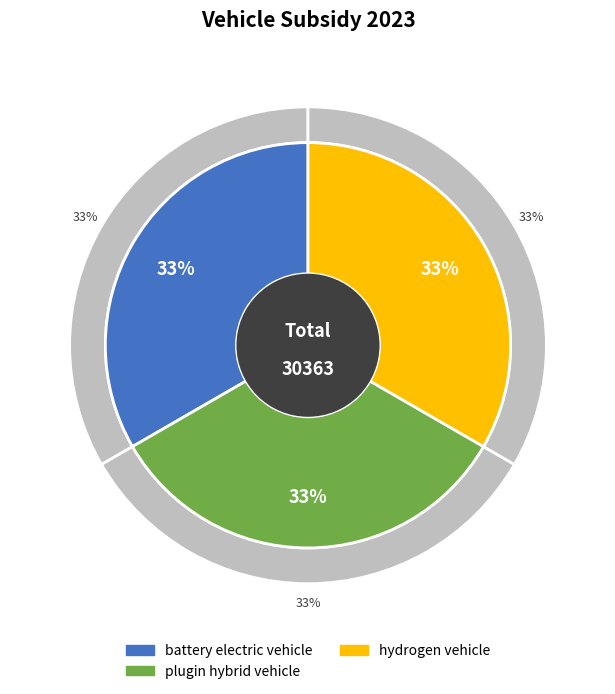

To the nearest percent, what portion does hydrogen vehicle represent?

33%